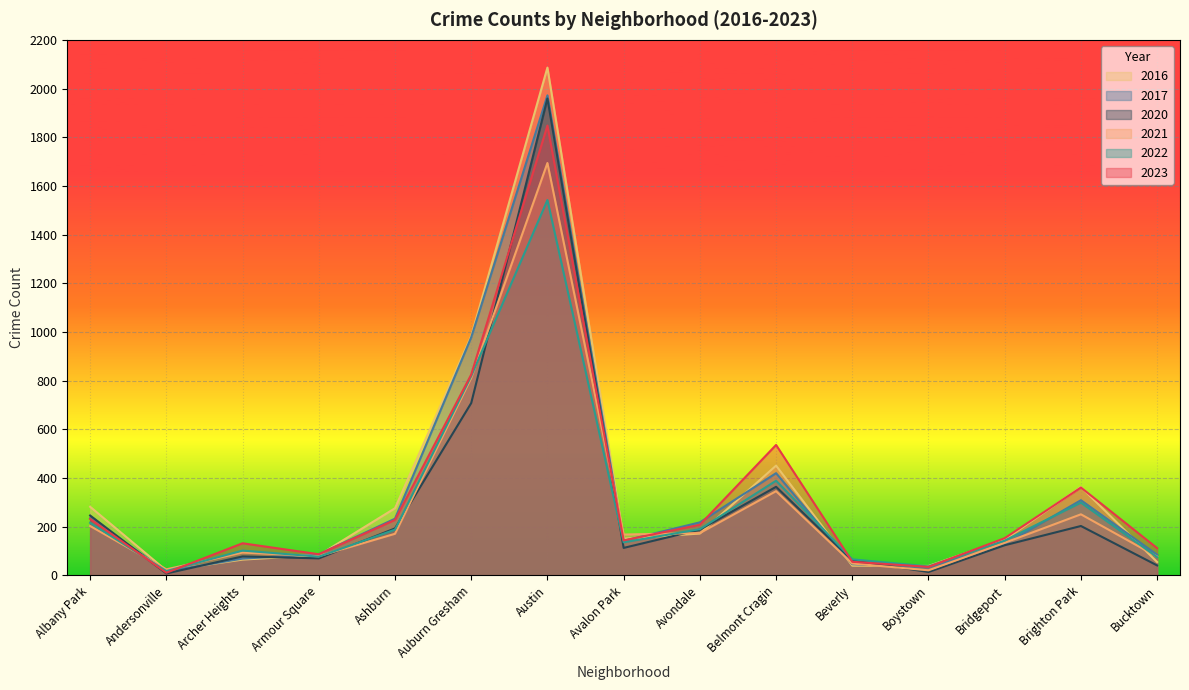

What is the label of the 7th point from the right?

Avondale